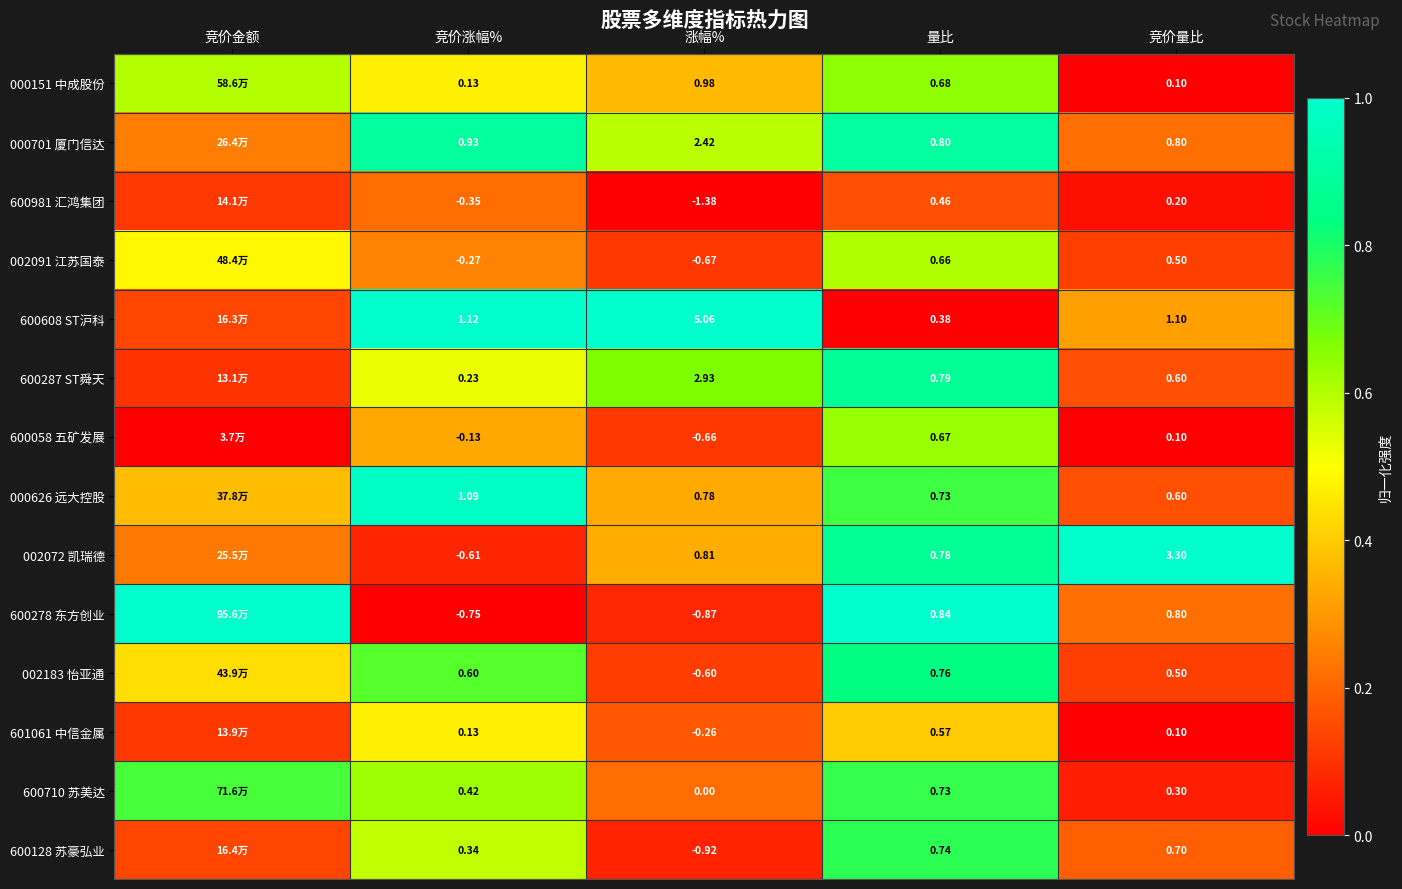

Is the value of 002091 江苏国泰 at 量比 greater than the value of 600128 苏豪弘业 at 竞价量比?

No